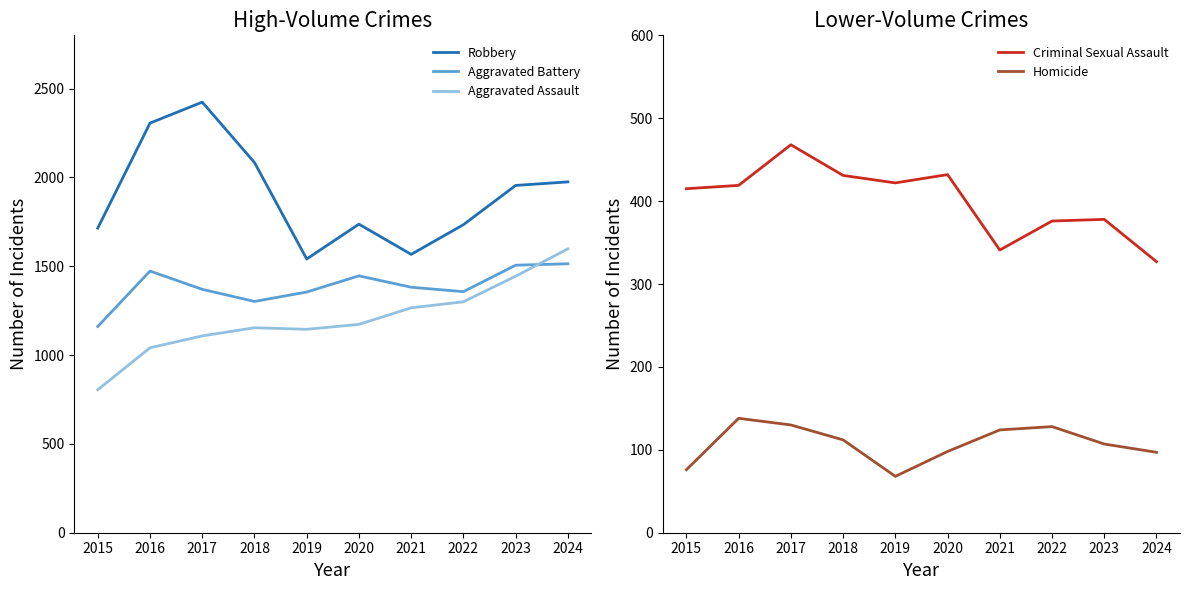

Read the Aggravated Assault value at 2017, to the nearest 50.

1100